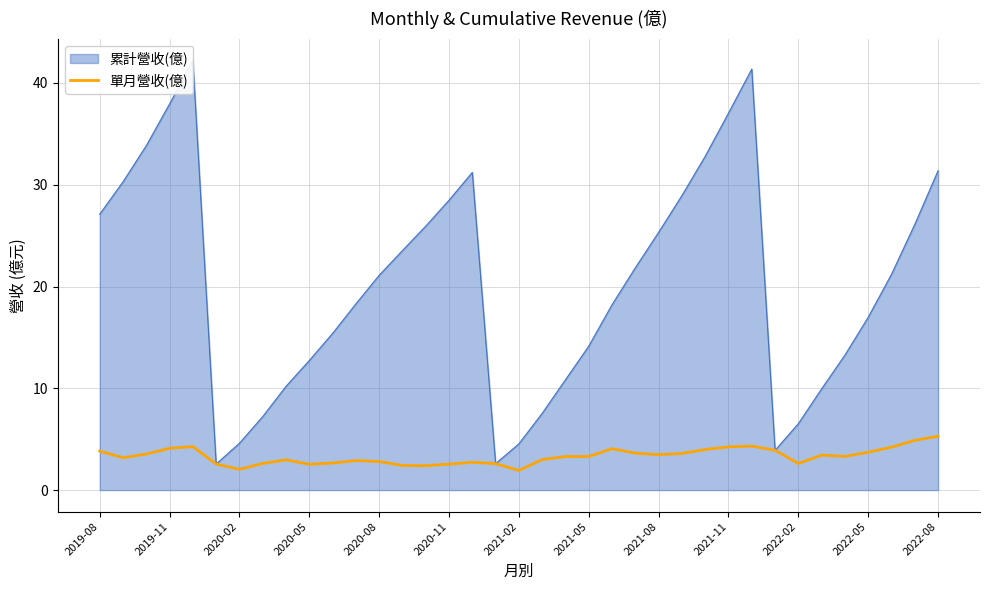

What is the ratio of the value at 19 to the value at 26?

0.8